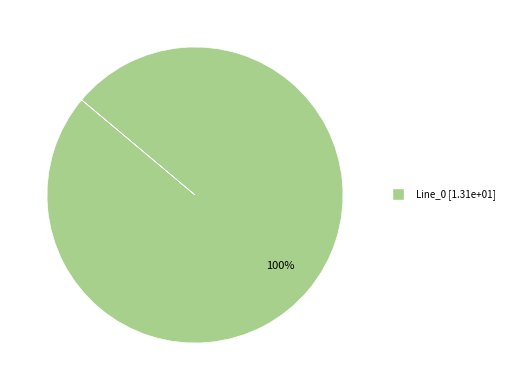

Is there a majority slice in this chart?

Yes